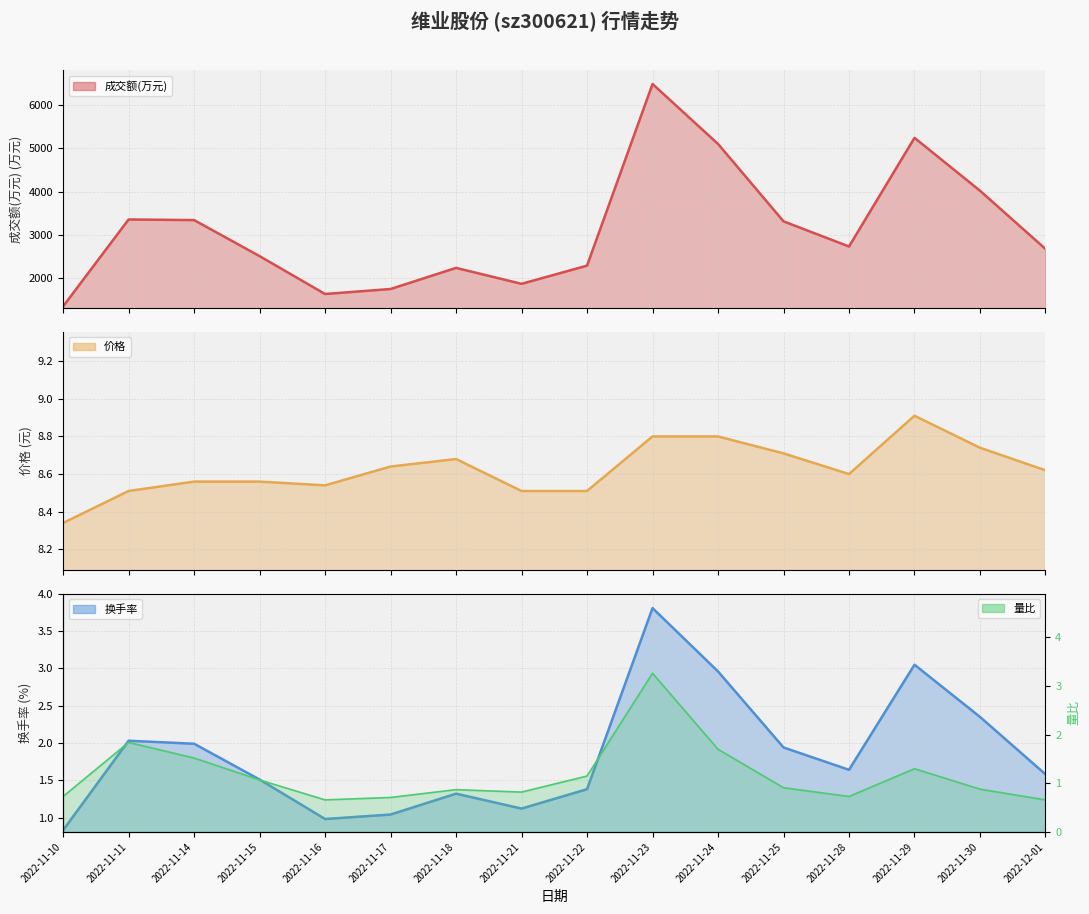

What is the difference between the maximum and minimum values in the 换手率 series?

3.0